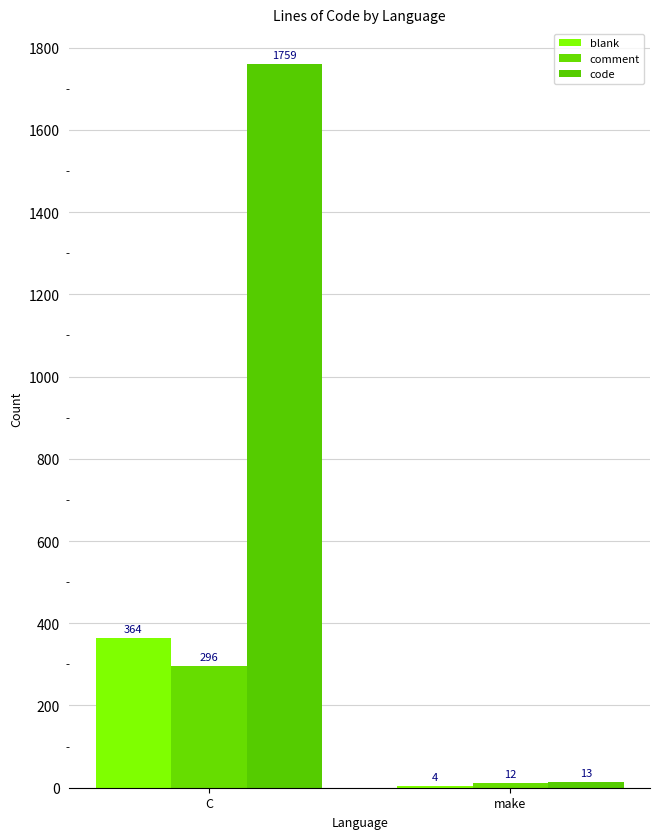

Which has a higher value, make or C?

C